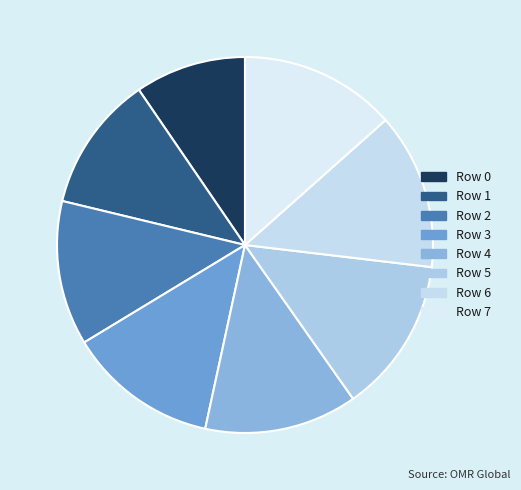

What is the ratio of the value at Row 2 to the value at Row 4?

0.9